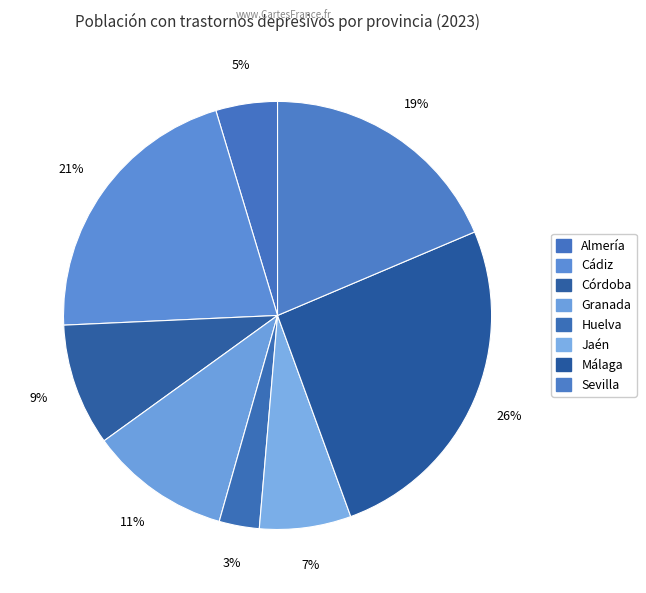

Is Jaén the majority of the pie?

No